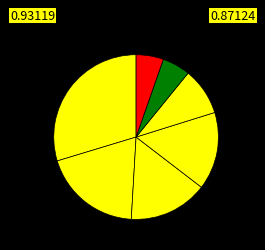

Does any single category account for the majority?

No